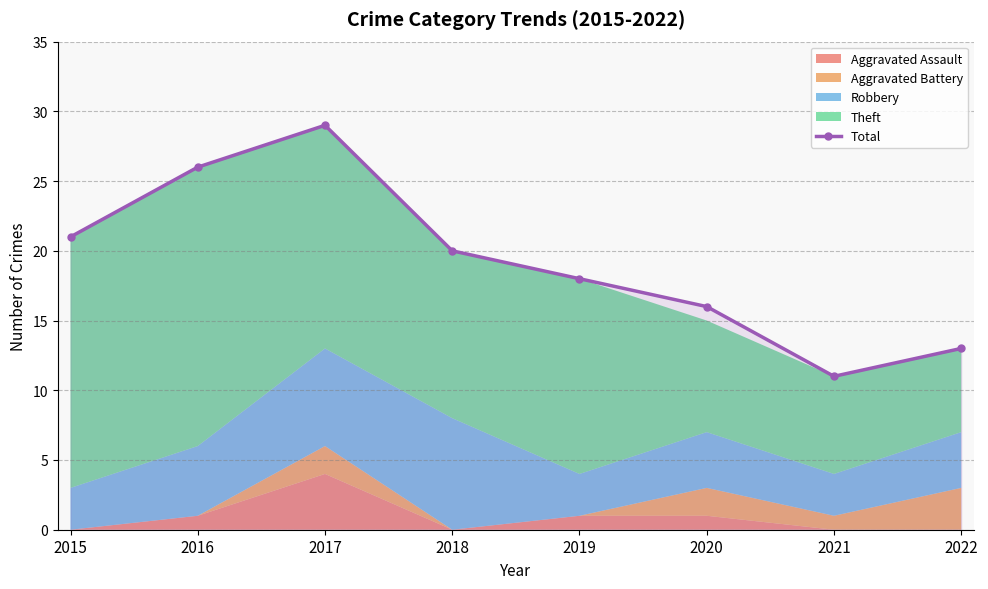

What is the smallest value displayed?

11